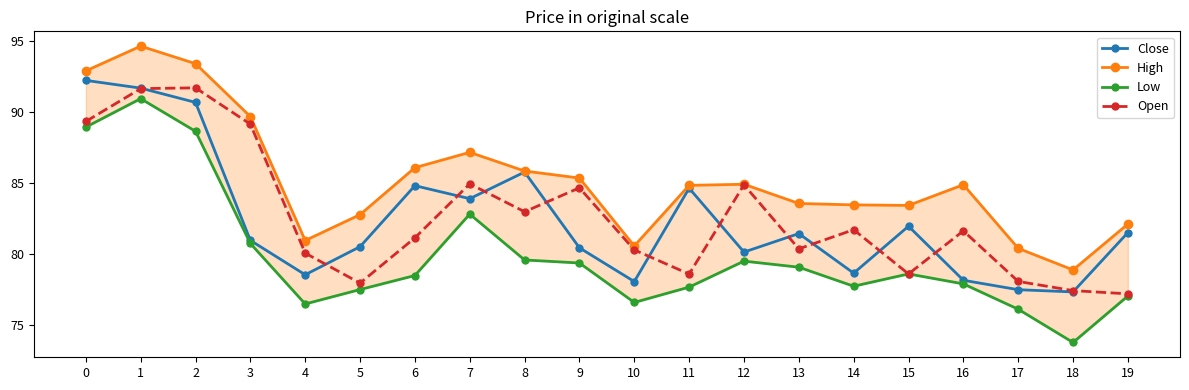

True or false: Open has a value of 46.7 at 14.

False